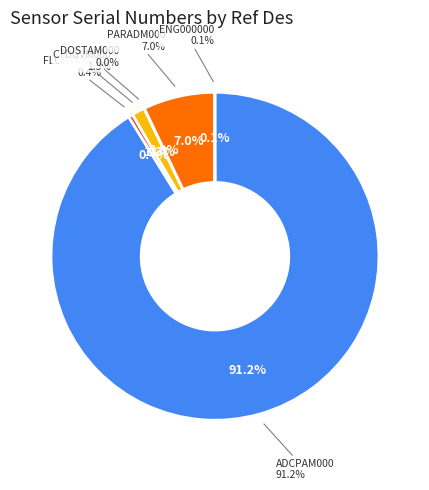

What percentage is NOT represented by CP05MOAS-GL002-02-FLORTM000?

99.6%